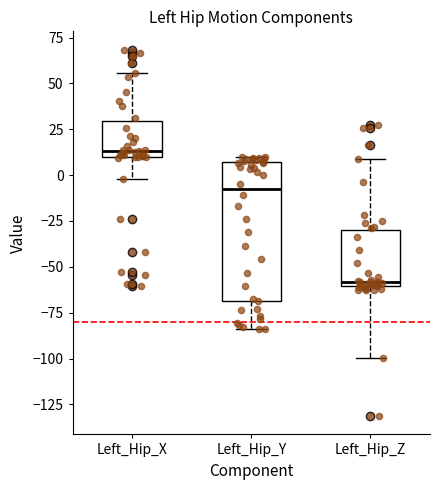

Which box is the tallest, from its lower edge to its upper edge?

Left_Hip_Y